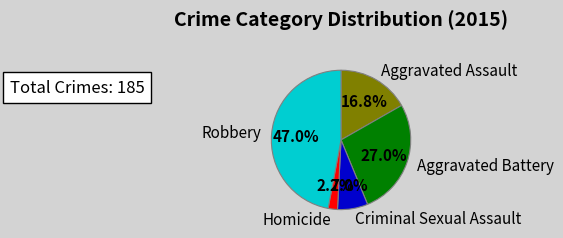

To the nearest percent, what percentage of the pie is Aggravated Assault?

17%